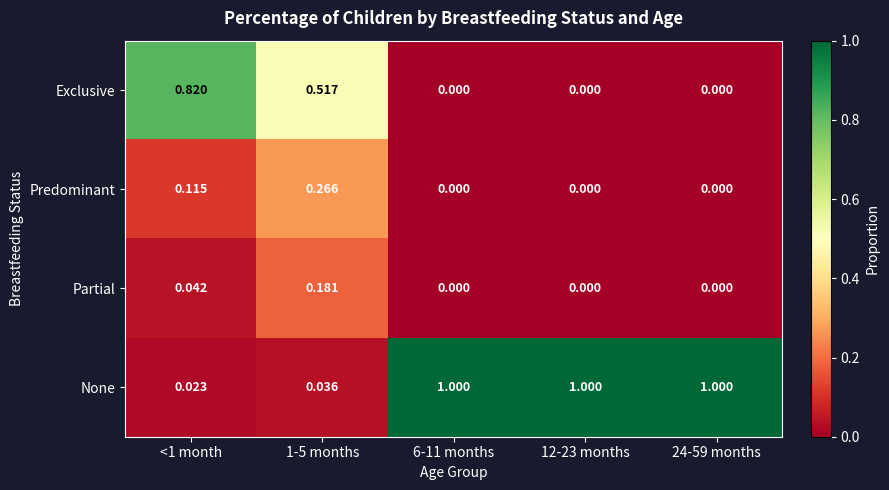

Is the value of Predominant at <1 month greater than the value of Partial at 1-5 months?

No